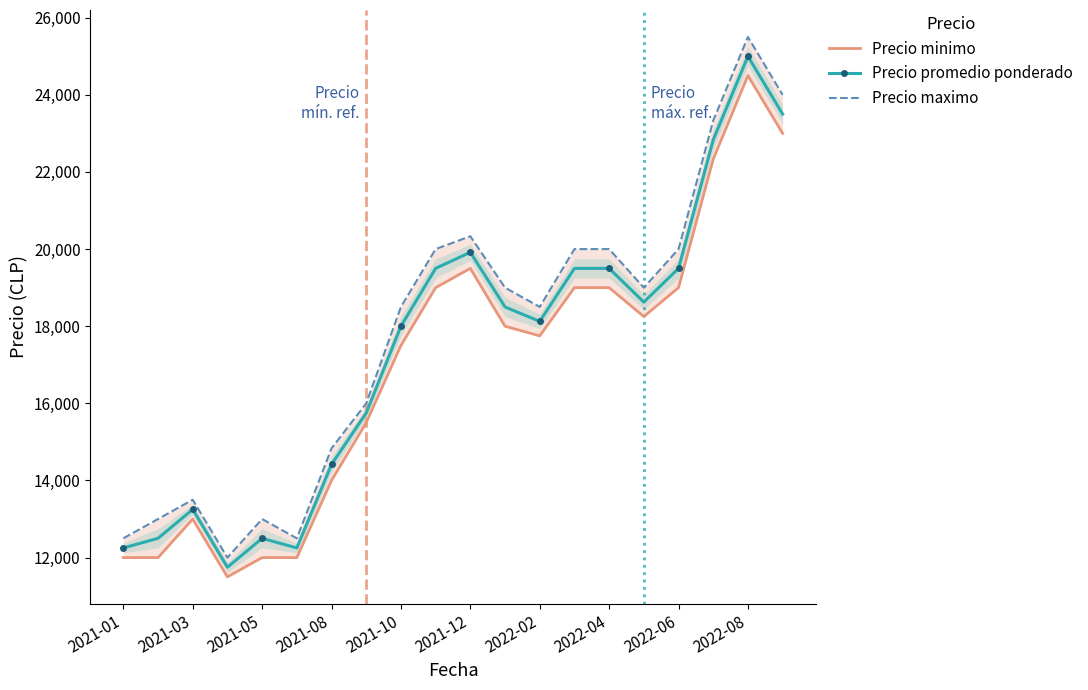

The value of Precio minimo at 2021-01 is 5169.9. True or false?

False